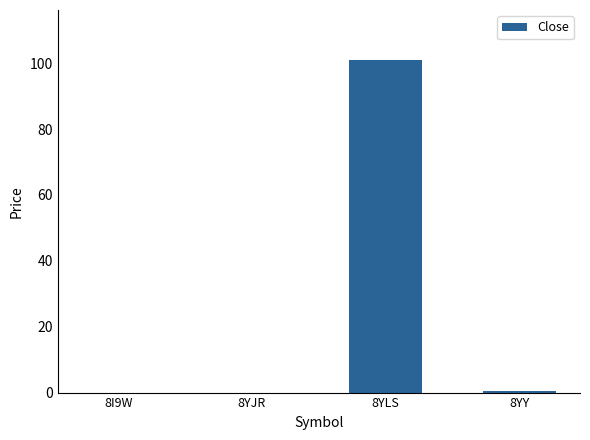

Is it true that the value at 8YJR is 0.0?

True